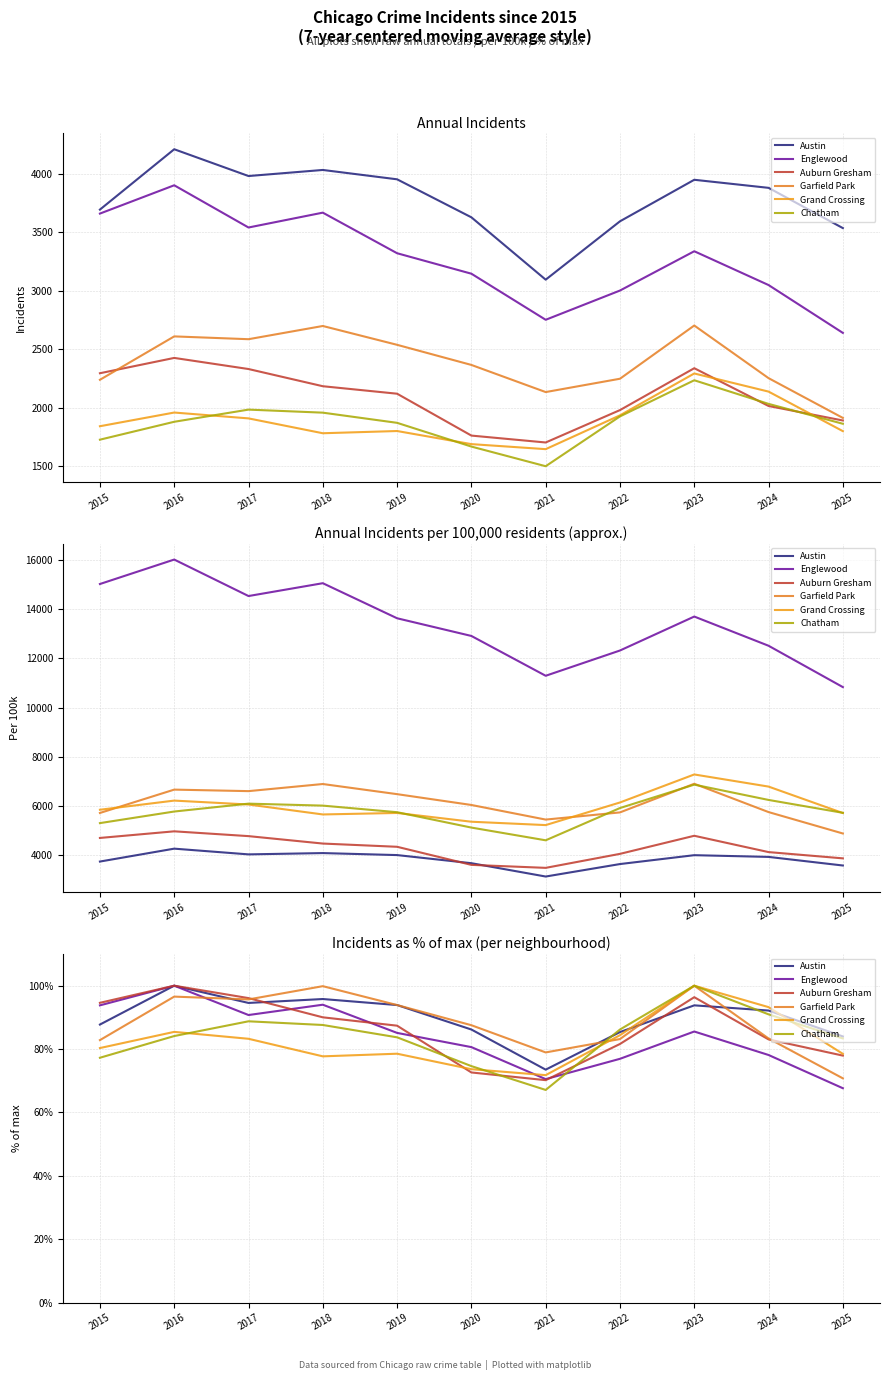

True or false: Englewood has more than 0 interior local peaks.

True